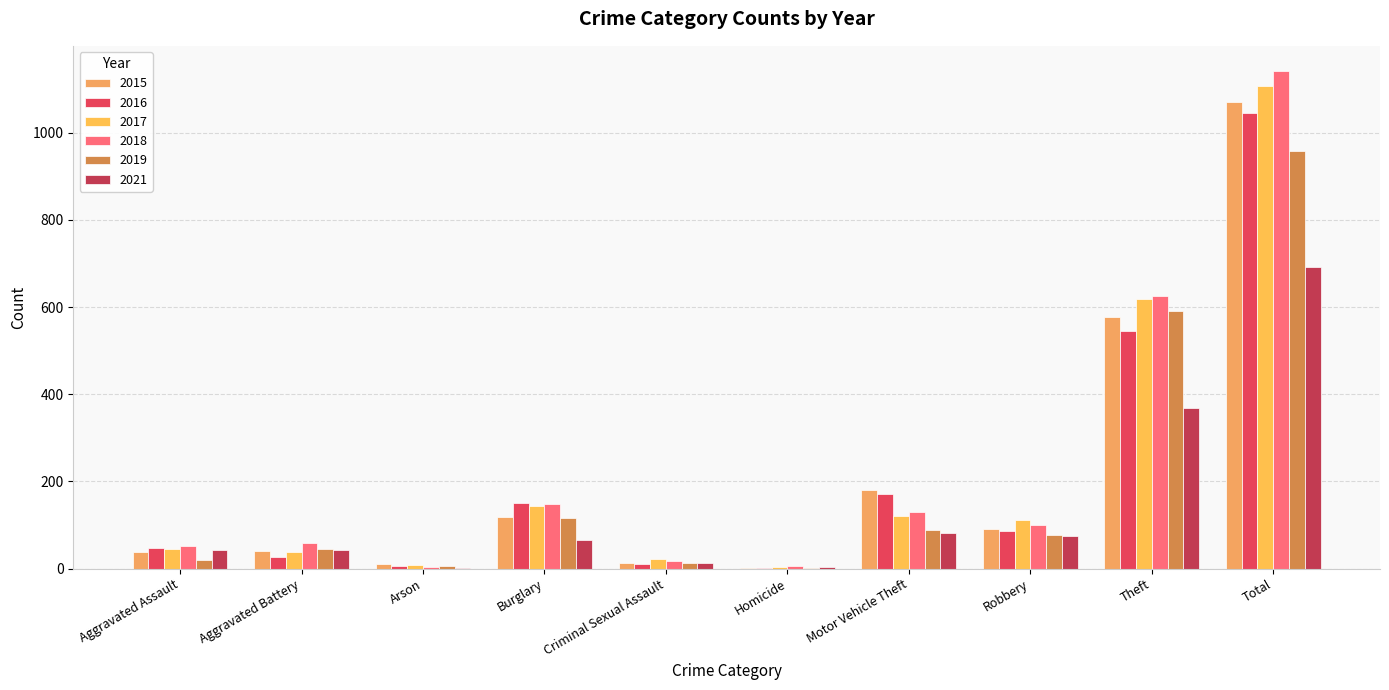

What is the difference between the maximum and minimum values in the 2021 series?

691